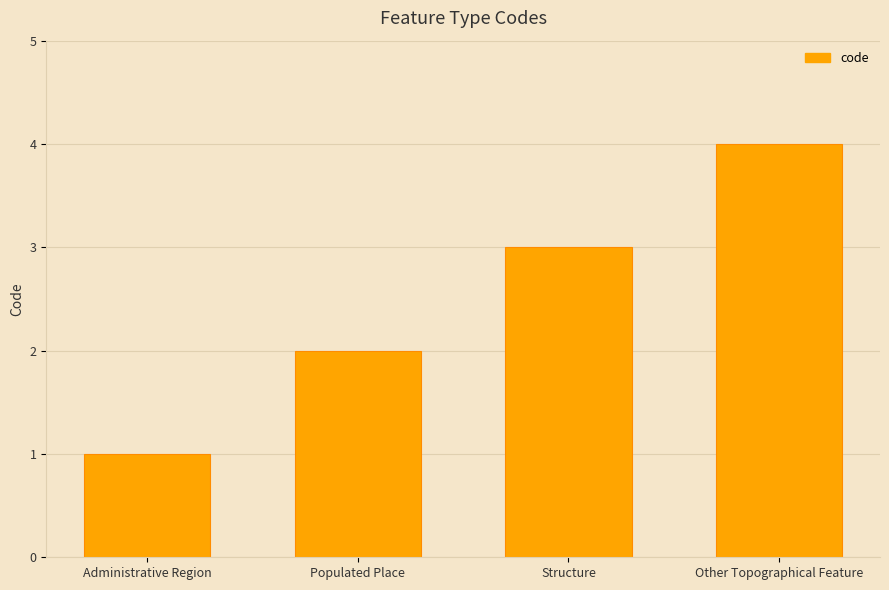

True or false: the data shows 1 at Populated Place.

False